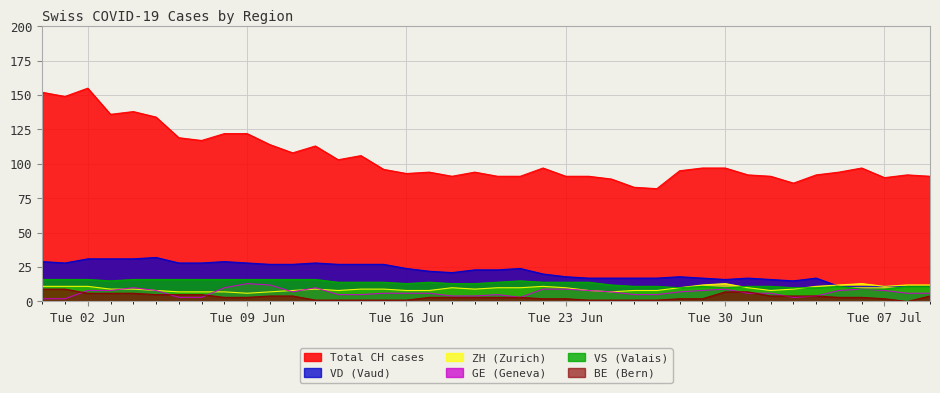

The value of GE at 2020-06-20 is 7. True or false?

False